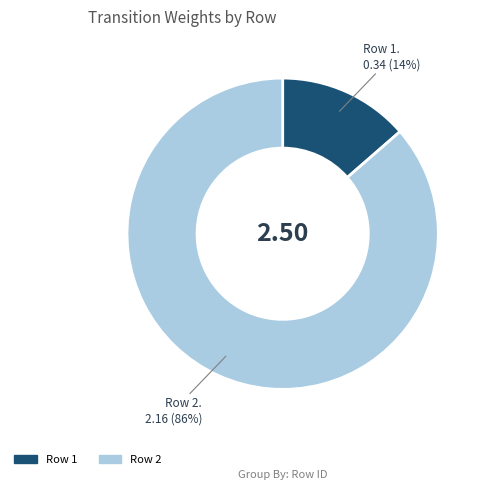

Count the number of slices in the pie.

2